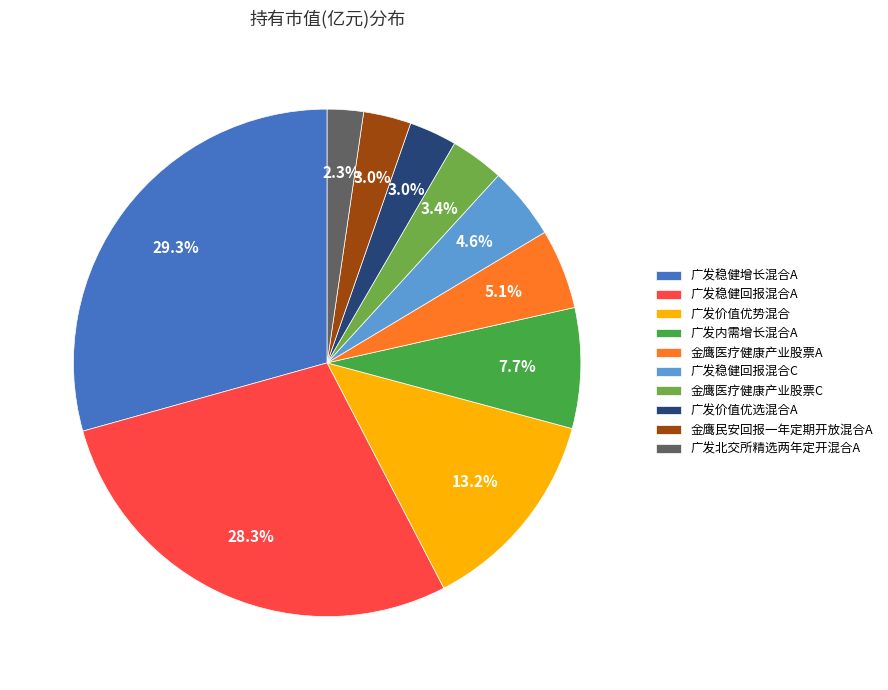

What is the smallest slice in the pie chart?

广发北交所精选两年定开混合A